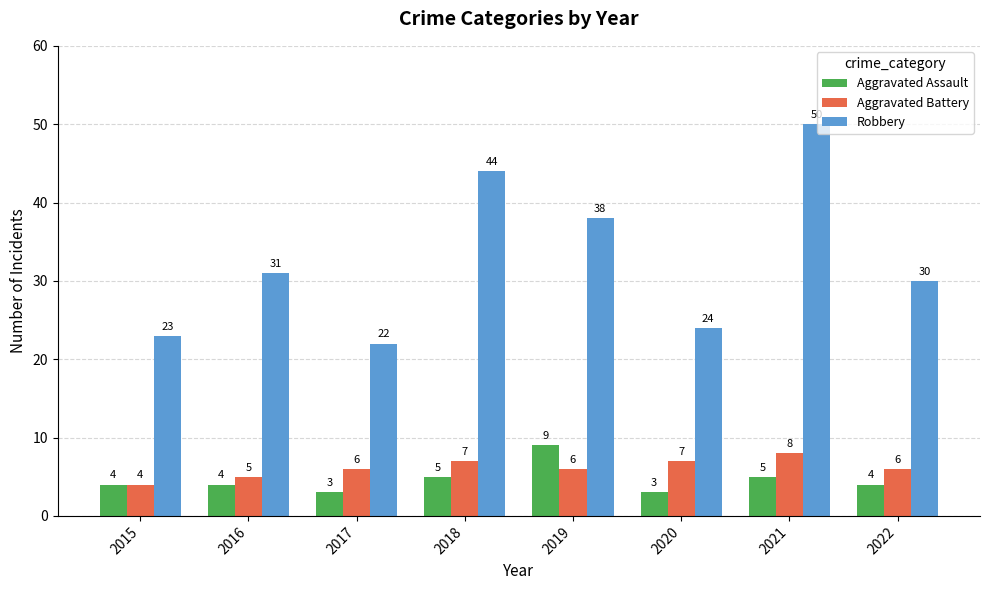

How many bars are there in each group?

3